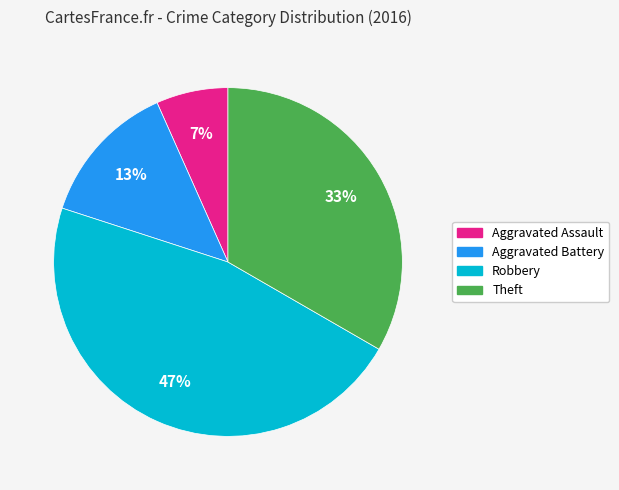

Does any single category account for the majority?

No